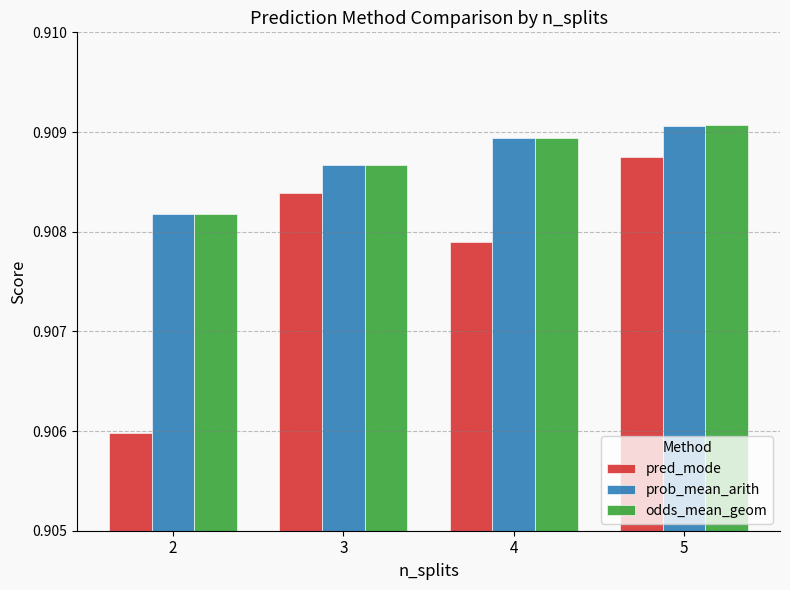

At which label is pred_mode closest to 0?

2